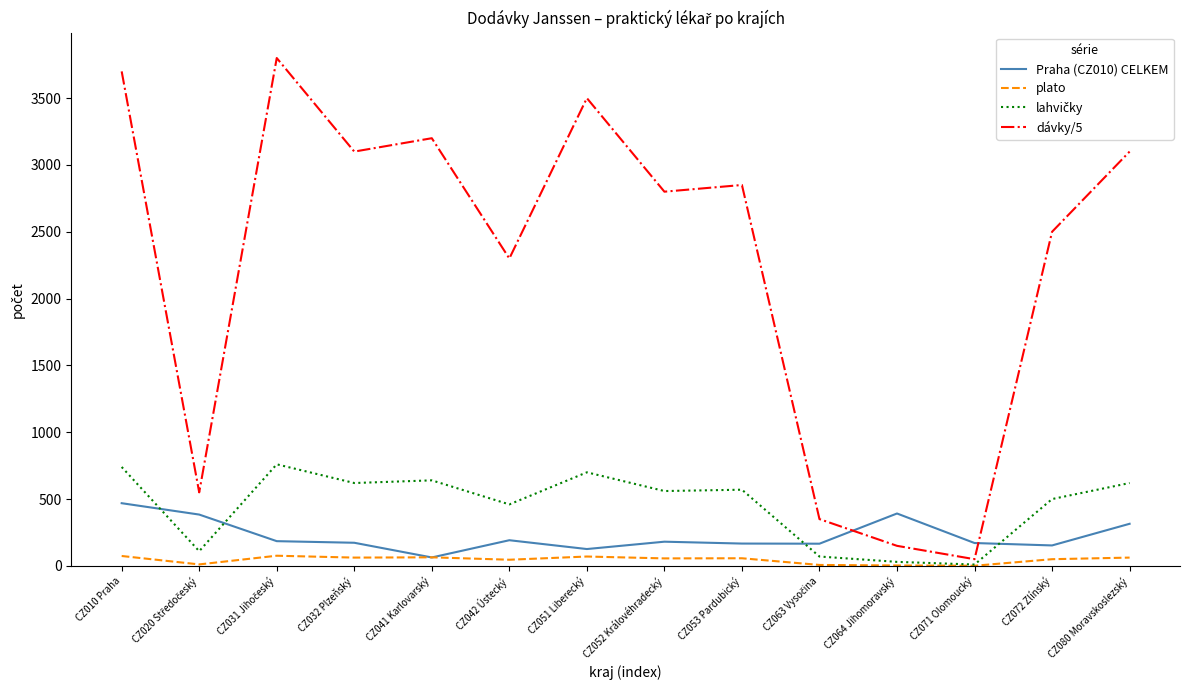

What is the maximum value shown in the chart?

3800